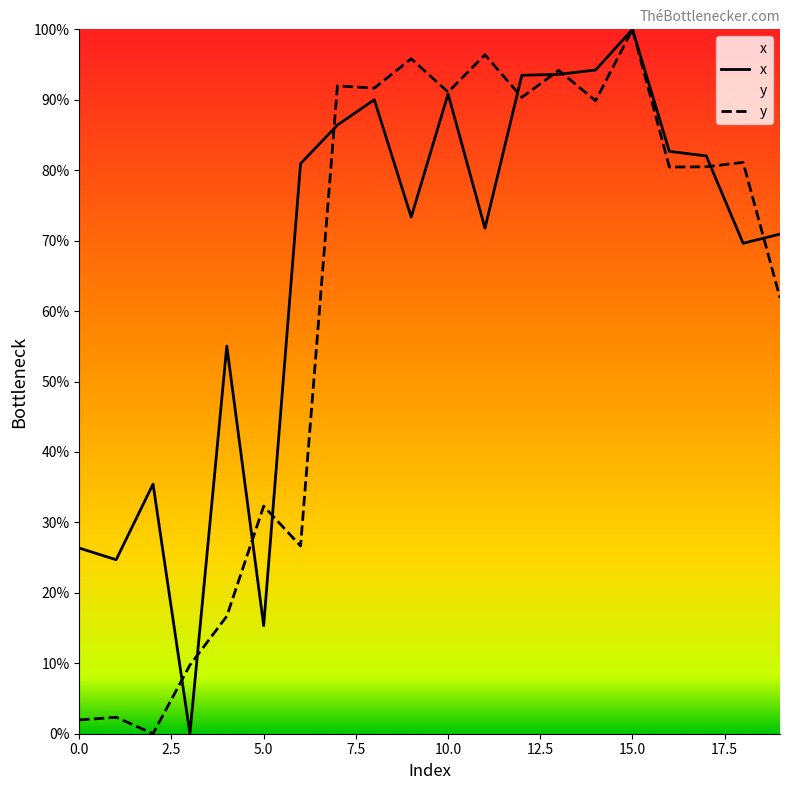

How many times do y and x cross each other?

10